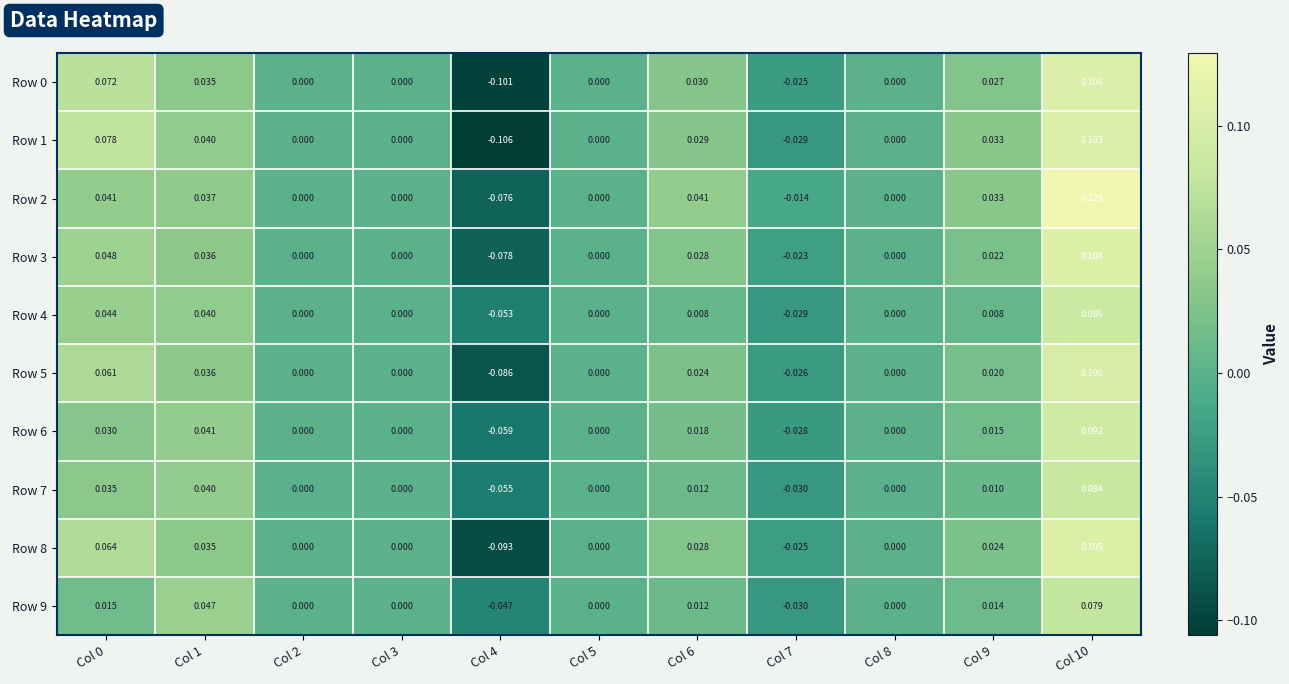

Is the value of Row 7 at Col 3 greater than the value of Row 9 at Col 6?

No